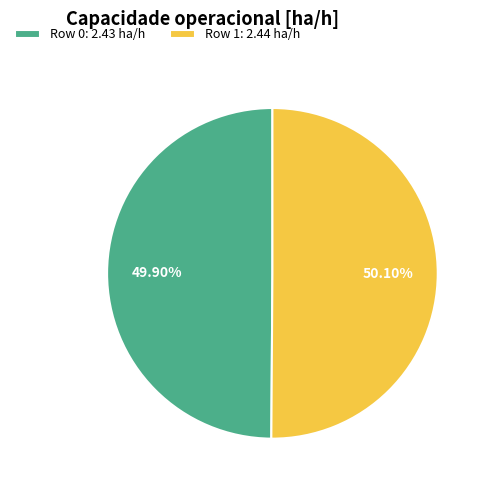

To the nearest percent, what is the average slice percentage?

50%